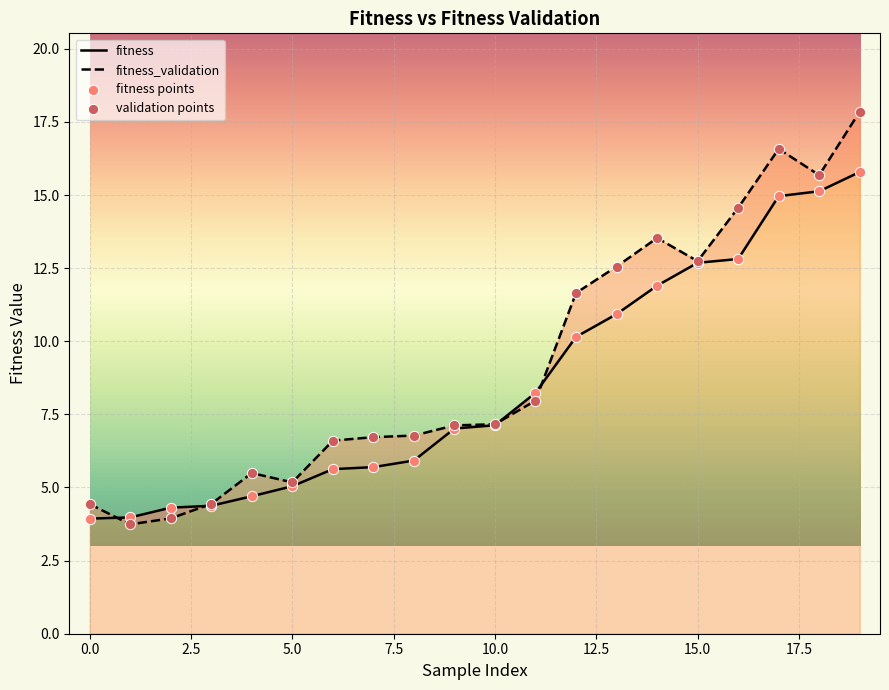

At how many categories does at least one series exceed 14?

4